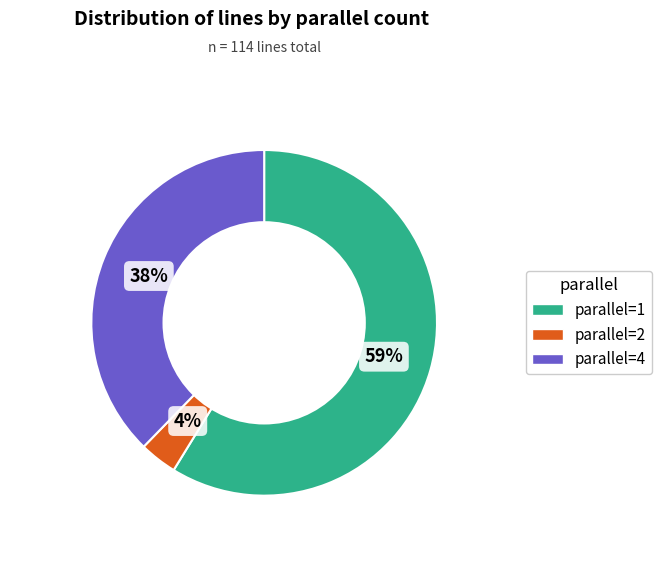

To the nearest percent, what is the average slice percentage?

33%